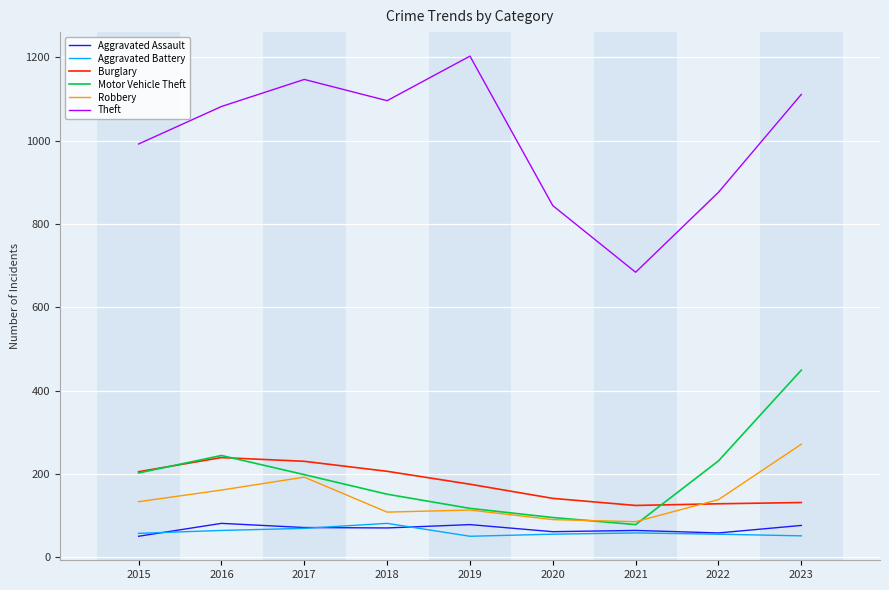

What is the difference between the highest and lowest values at 2019?

1153